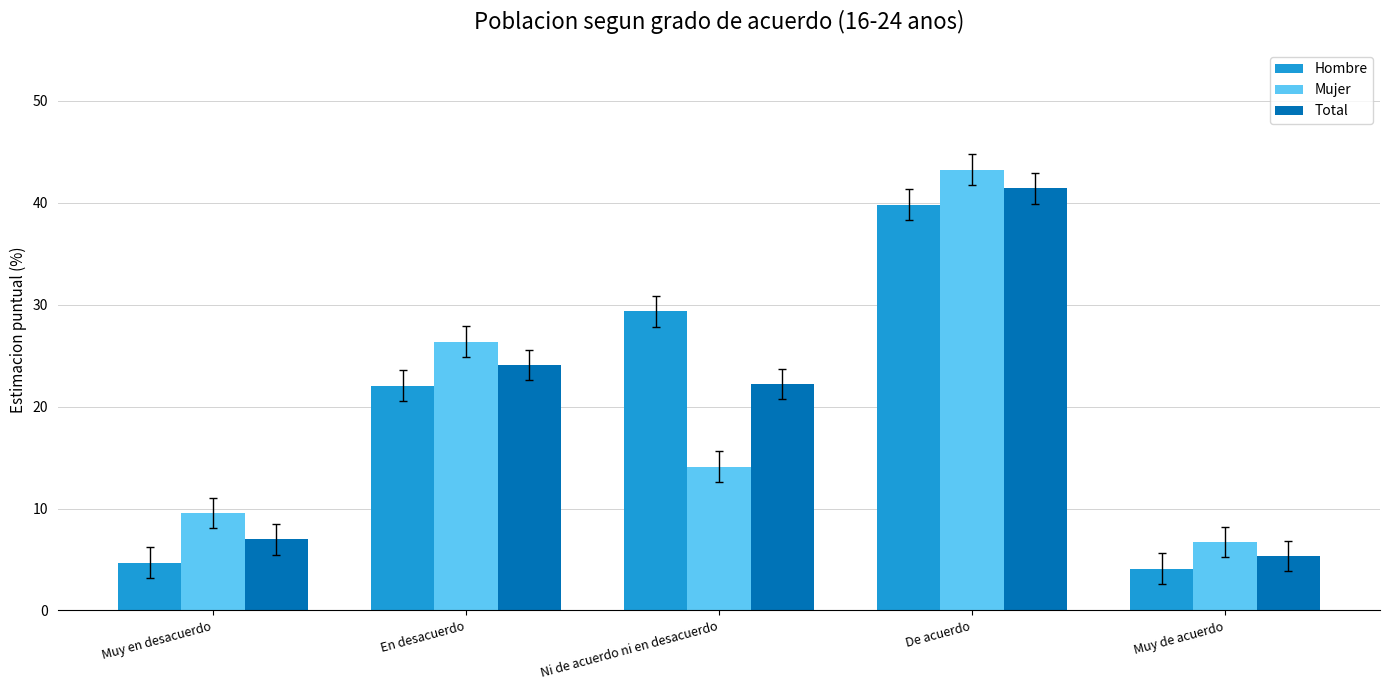

Reading right to left, transcribe all the data shown in this chart.

Hombre: 4.1	39.8	29.3	22.1	4.7
Mujer: 6.7	43.2	14.1	26.4	9.6
Total: 5.3	41.4	22.2	24.1	7.0